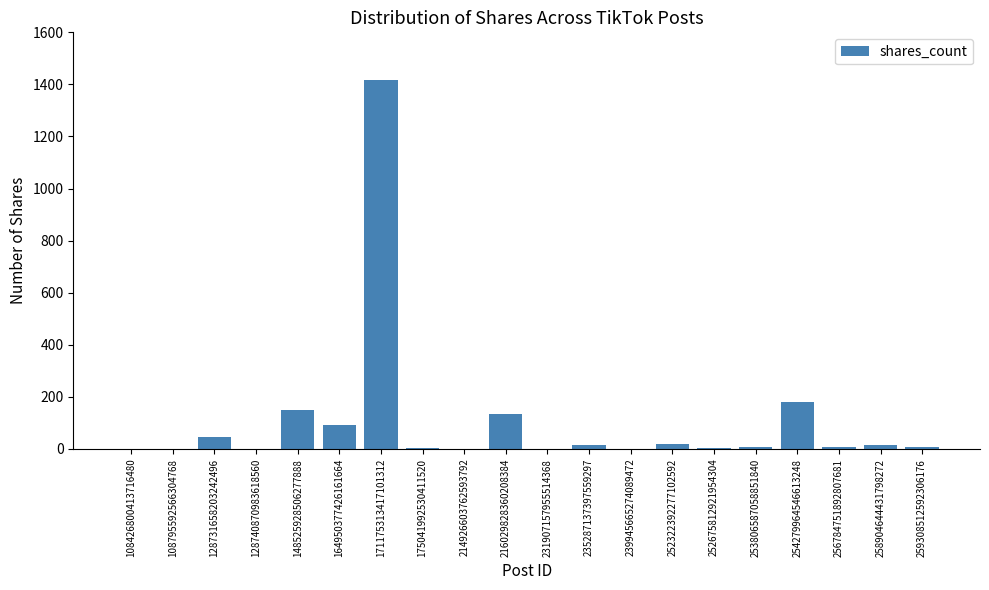

How many series are shown in this chart?

1